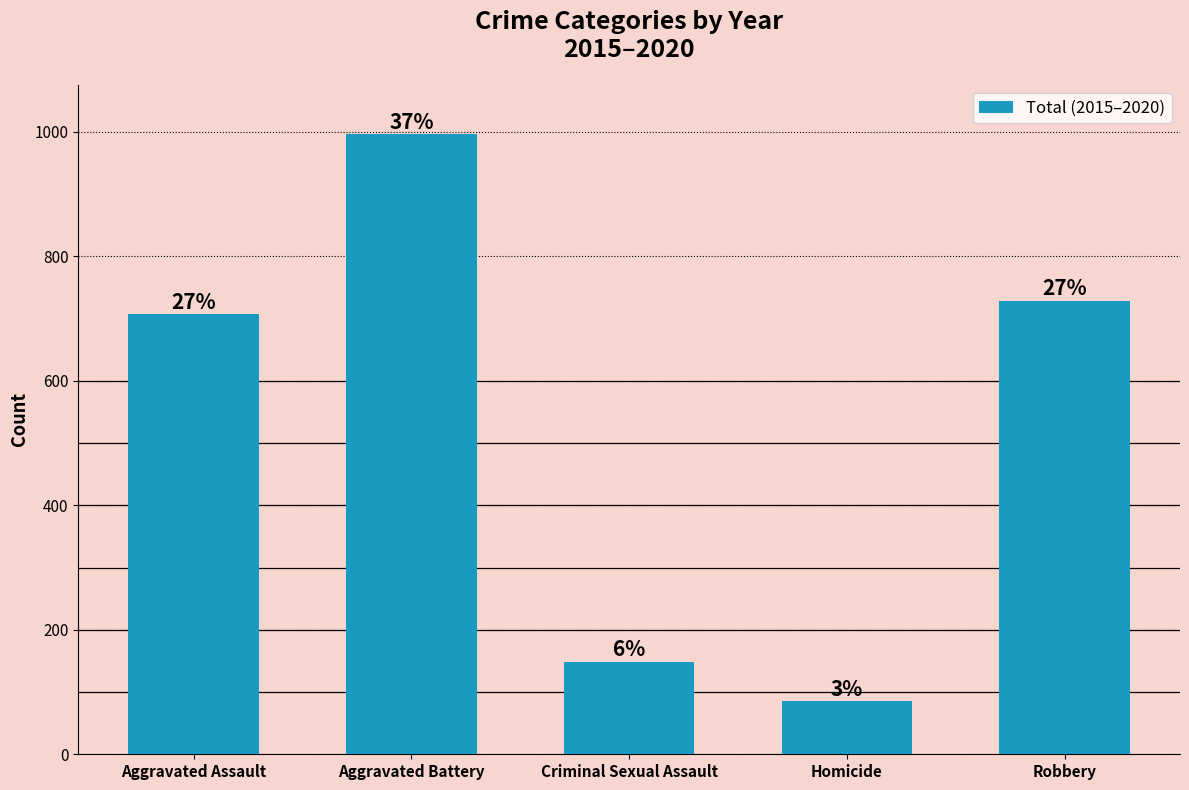

Are the bars horizontal?

No